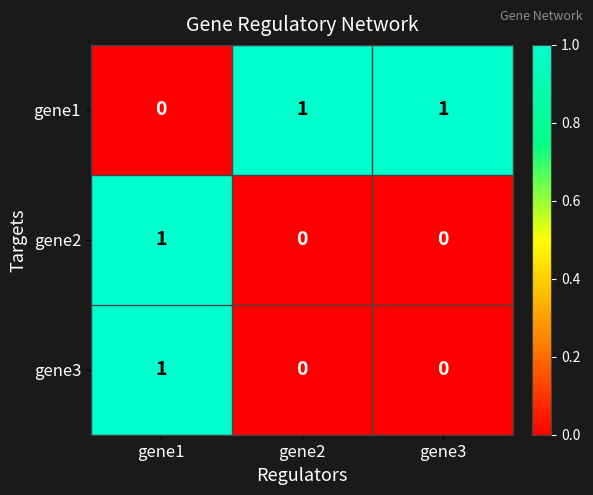

Is it true that gene1 equals 0 at gene1?

True